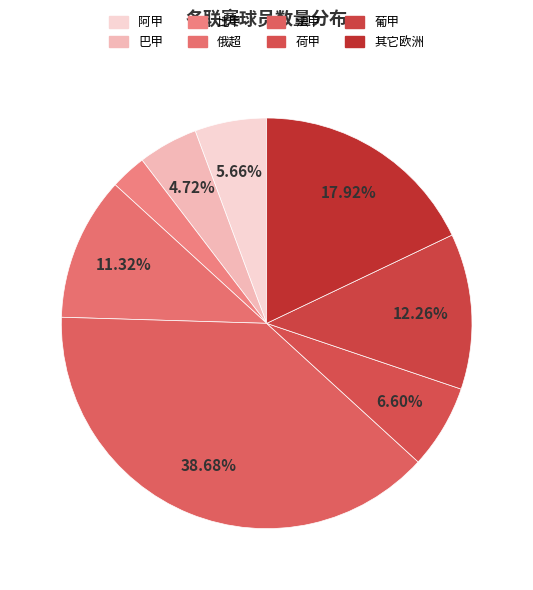

To the nearest percent, what is the difference between the largest and smallest slice percentages?

36%